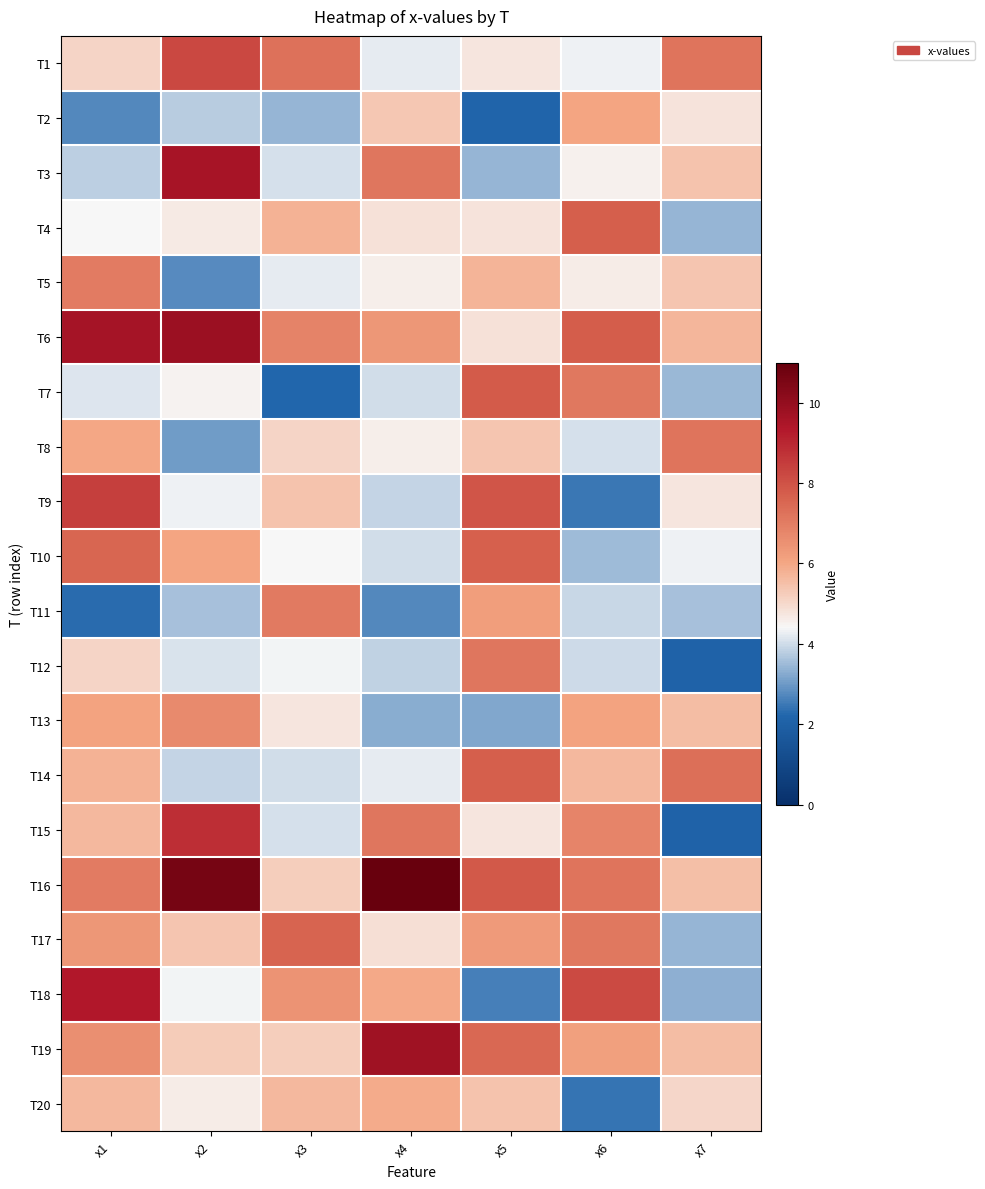

Between x1 and x4, which is larger?

x1